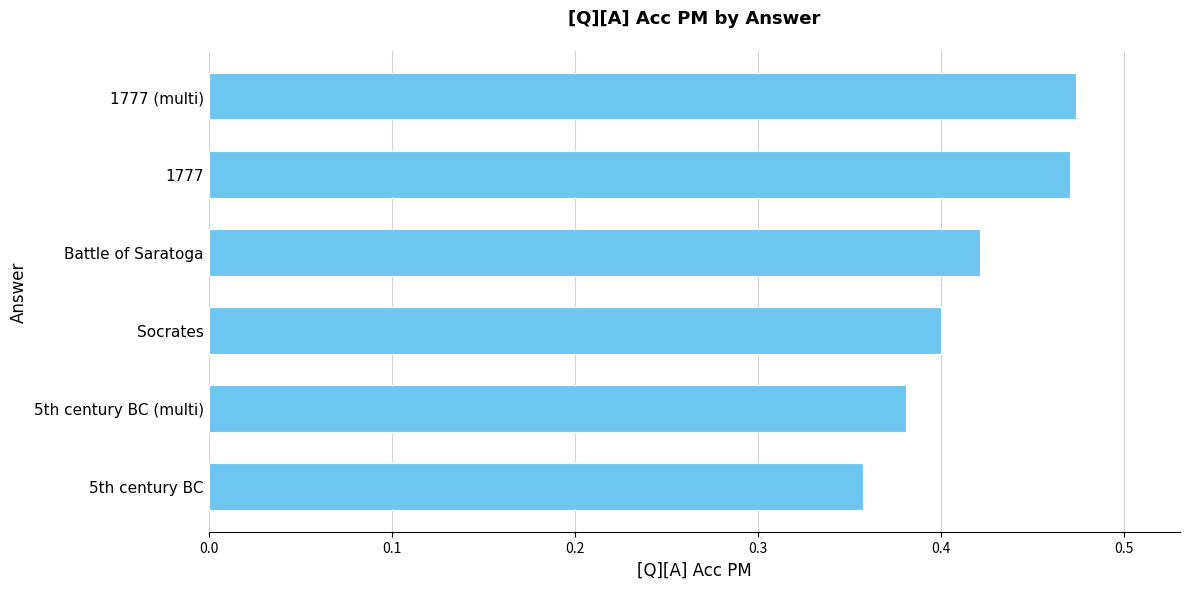

True or false: the data shows 0.6 at Socrates.

False